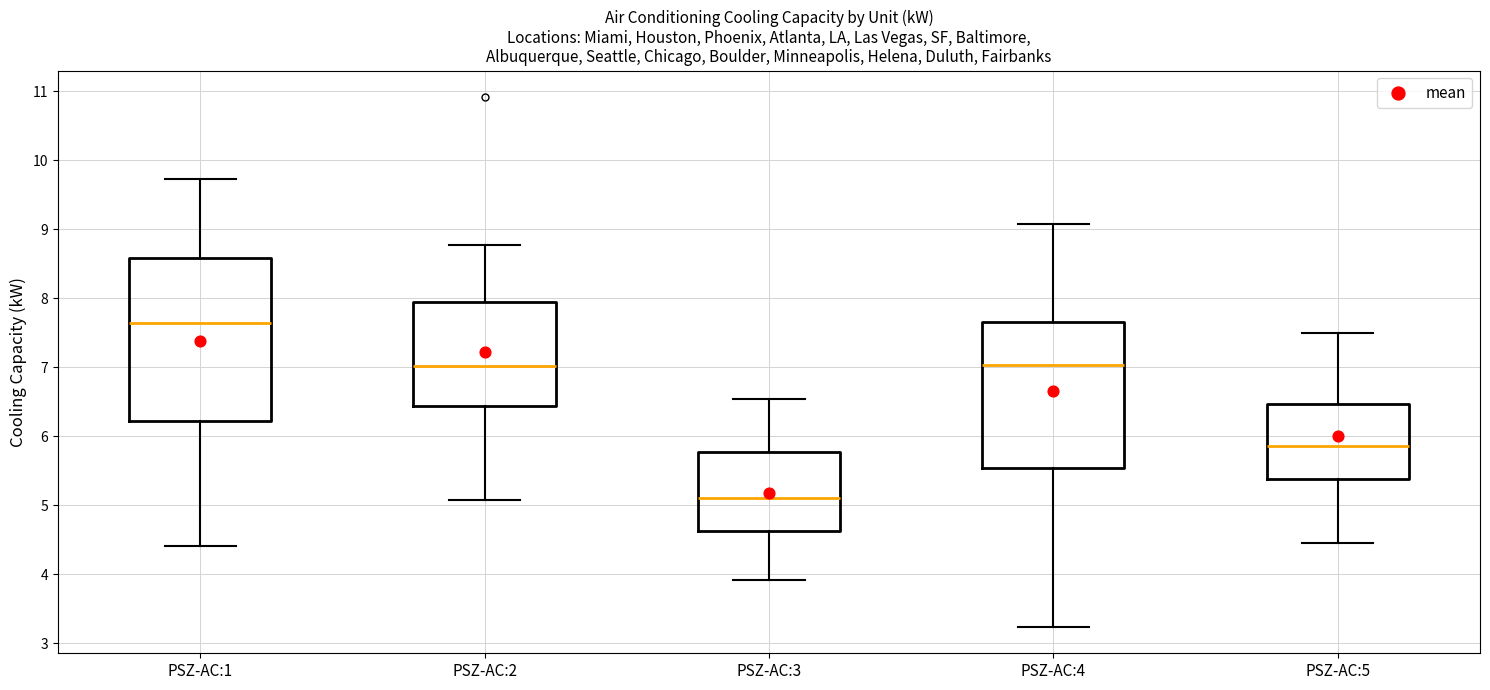

Which box's median line is the highest?

PSZ-AC:1